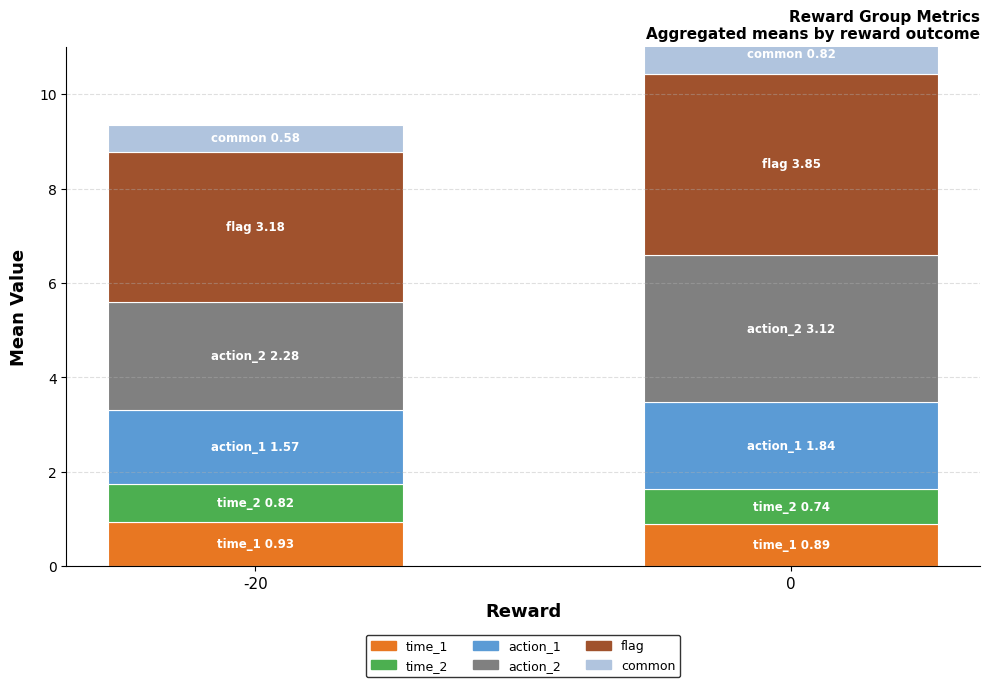

What is the greatest value displayed?

3.8